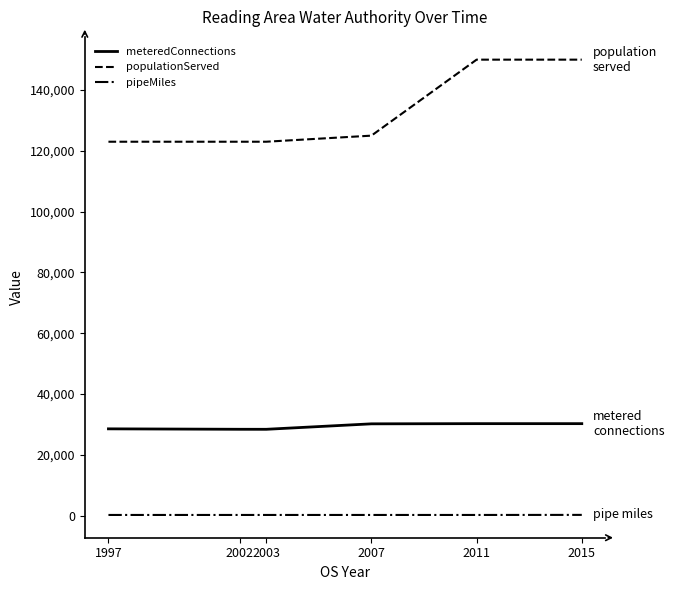

Which series has the largest range (max minus min)?

populationServed